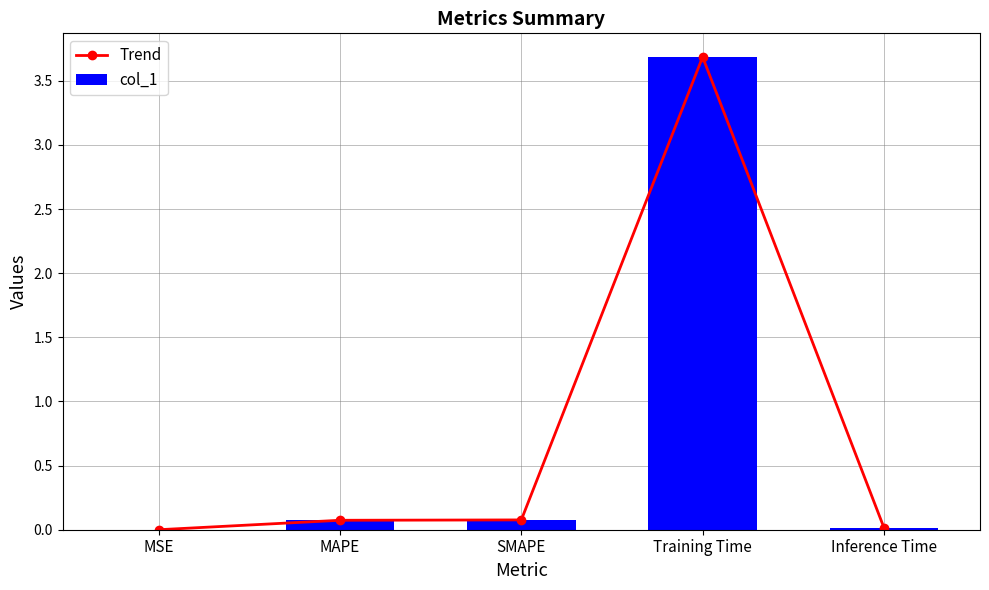

What is the difference between the second highest and second lowest values in the Trend series?

0.1